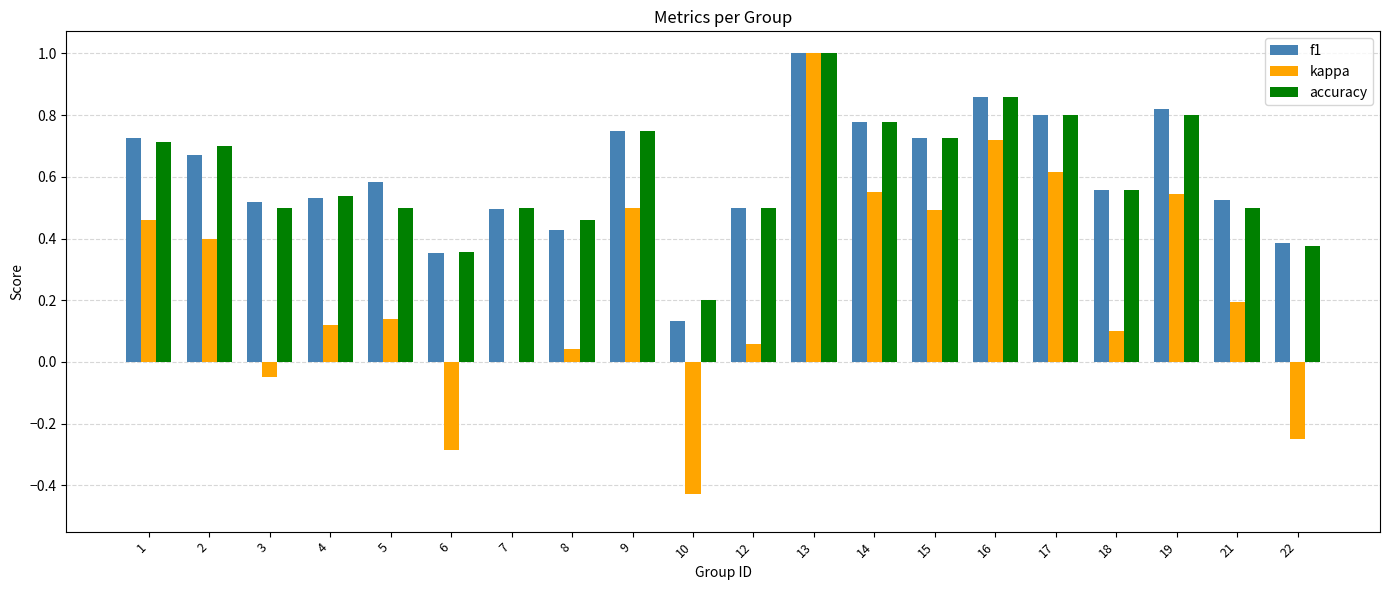

What is the maximum value shown in the chart?

1.0